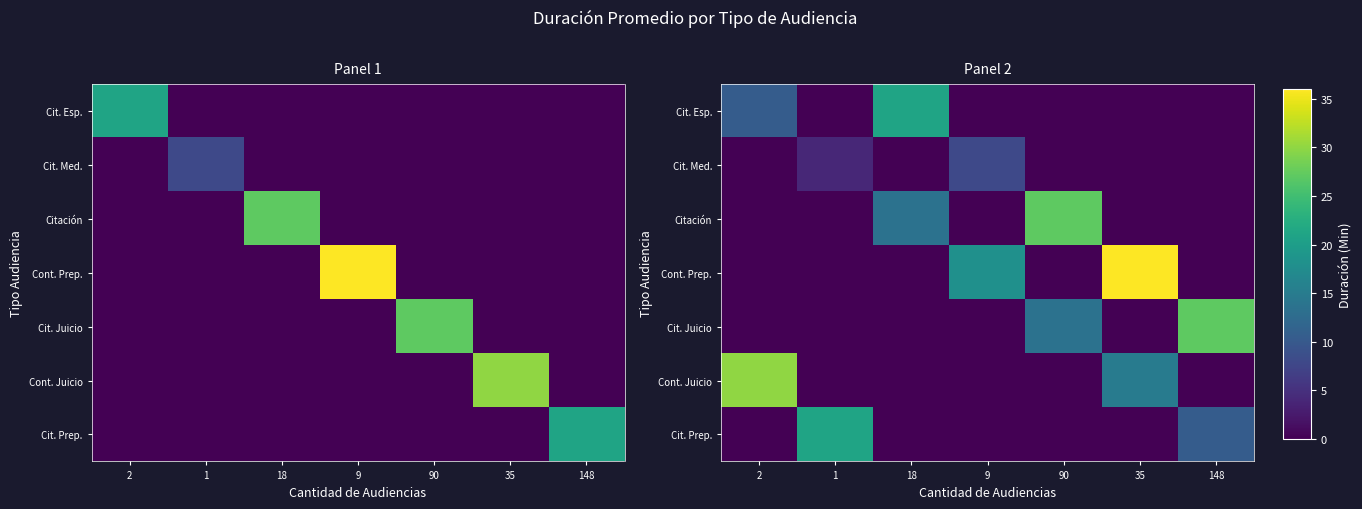

At how many categories does at least one series exceed 35?

1